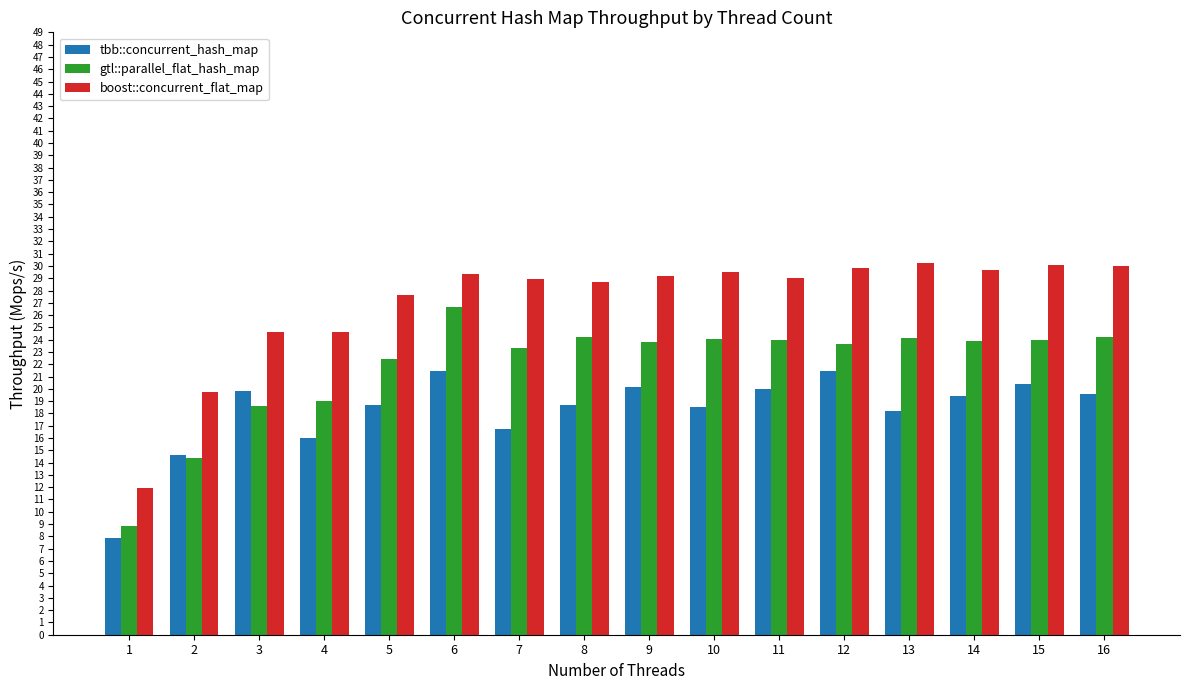

Which series has the largest range (max minus min)?

boost::concurrent_flat_map